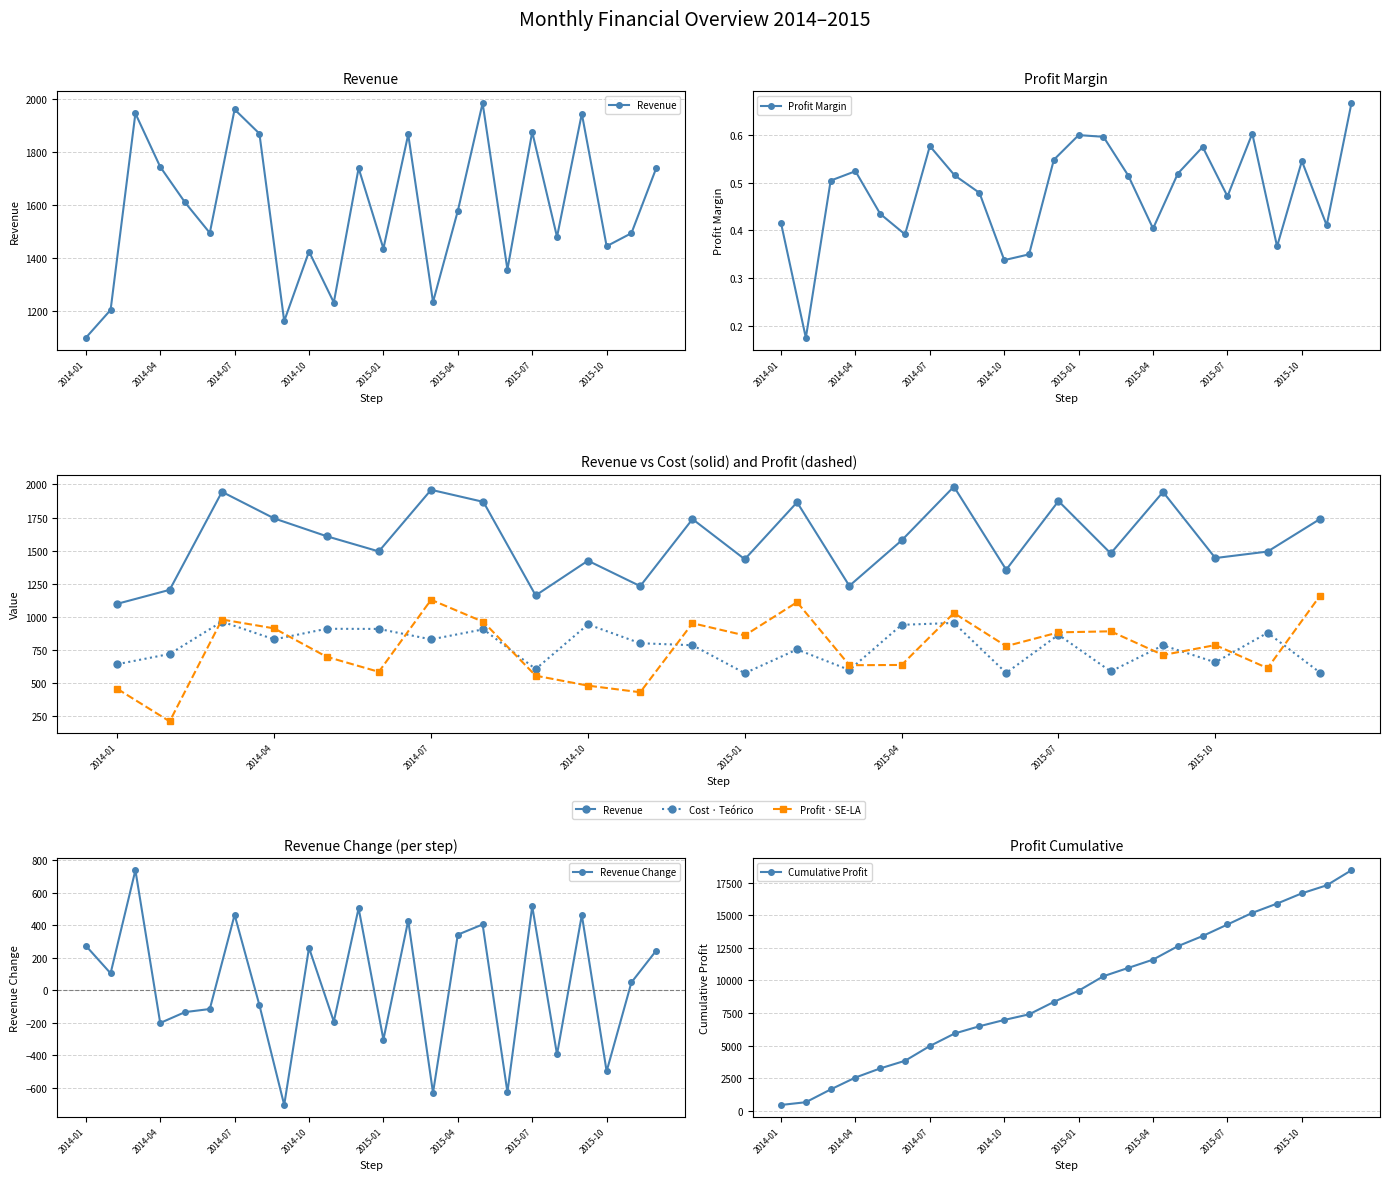

True or false: Profit Margin has more than 1 points higher than both neighbors.

True